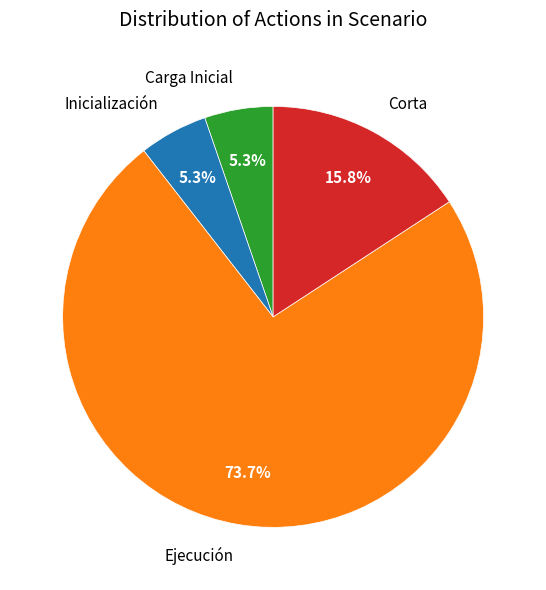

Which category has the biggest portion of the pie?

Ejecución